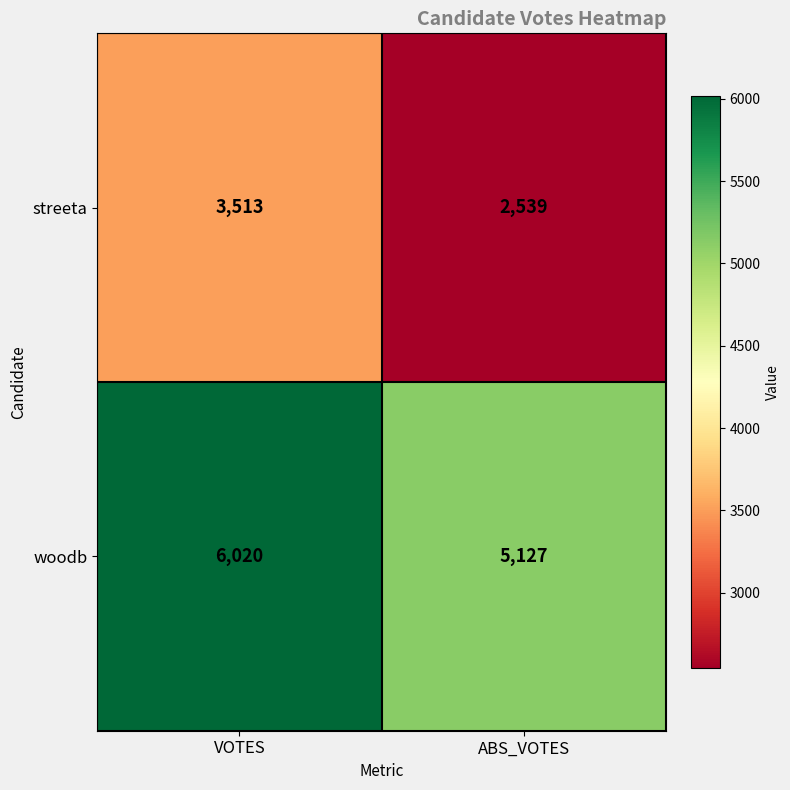

Reading left to right, transcribe all the data shown in this chart.

streeta: 3513	2539
woodb: 6020	5127